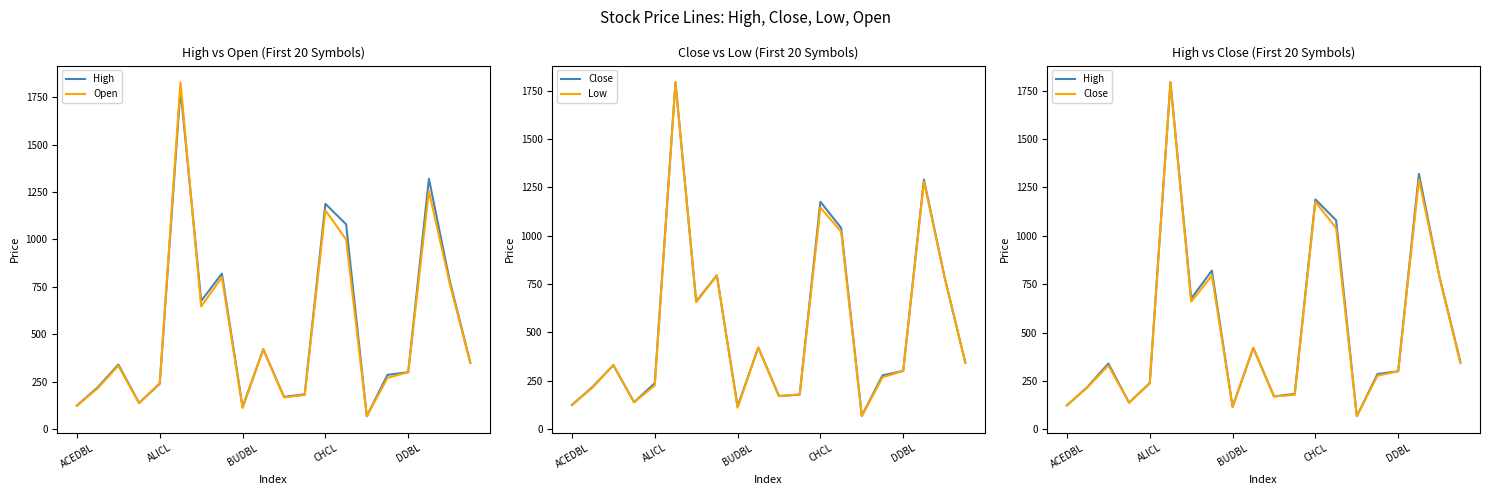

Which series has the largest total across all categories?

High